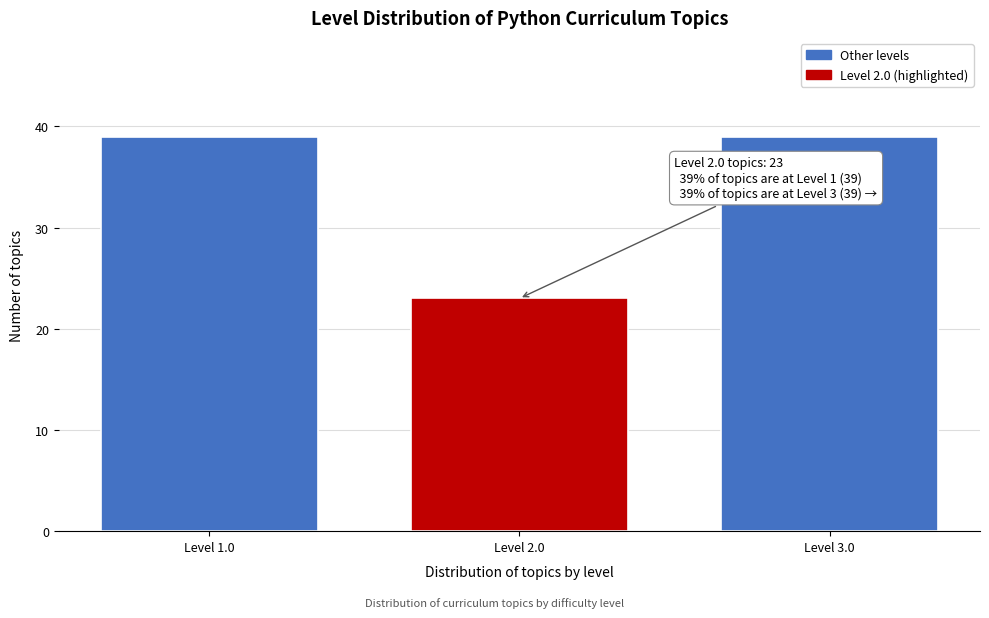

Reading left to right, extract all data points from this chart.

Level 1.0=39	Level 2.0=23	Level 3.0=39